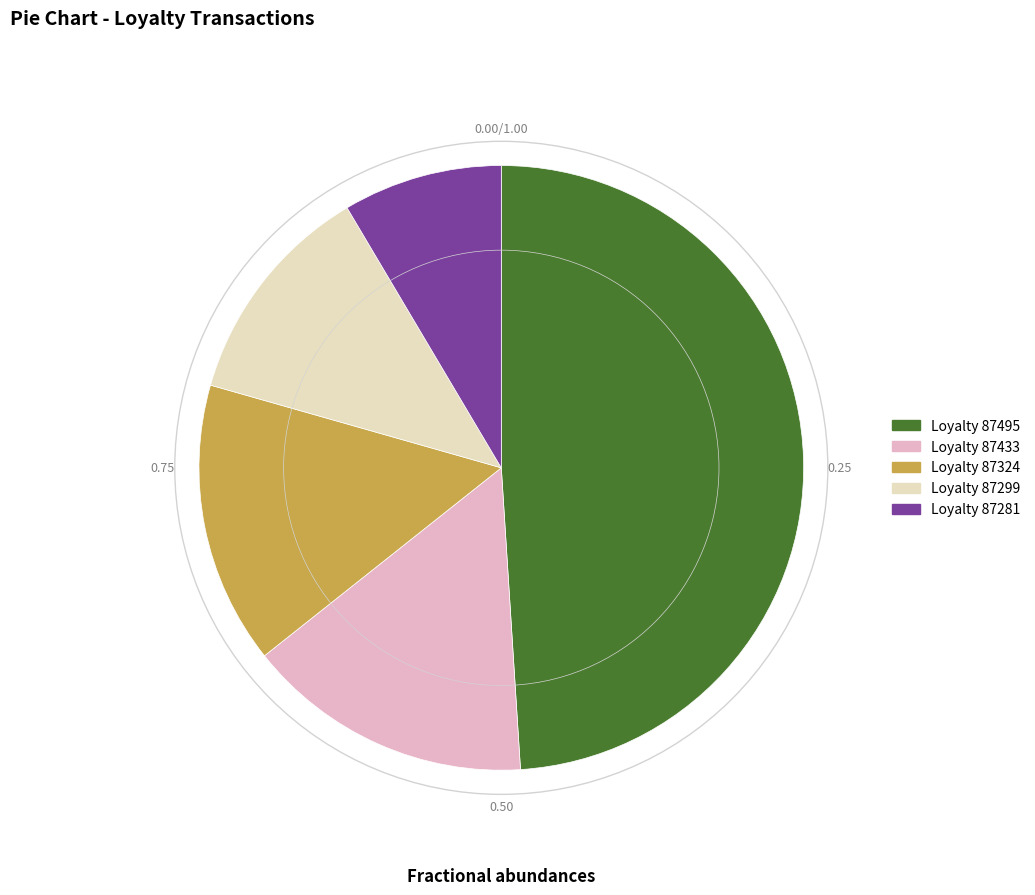

Combined, do Loyalty 87281 and Loyalty 87433 account for over 50%?

No